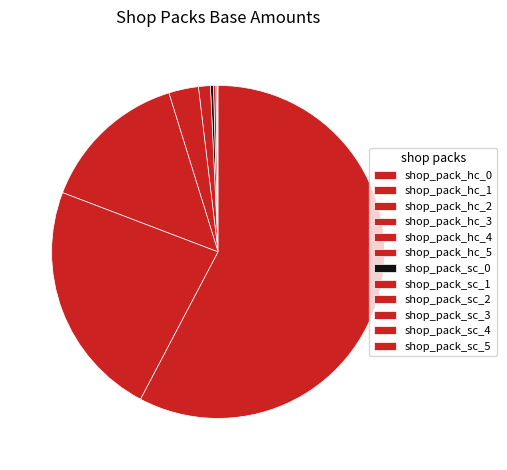

The shop_pack_hc_0 slice represents 12% of the pie. True or false?

False